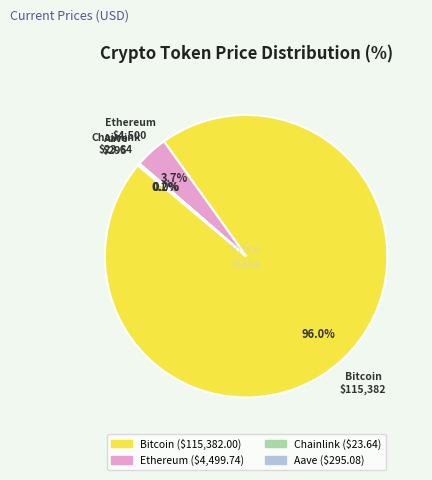

Does Bitcoin account for over 50% of the chart?

Yes